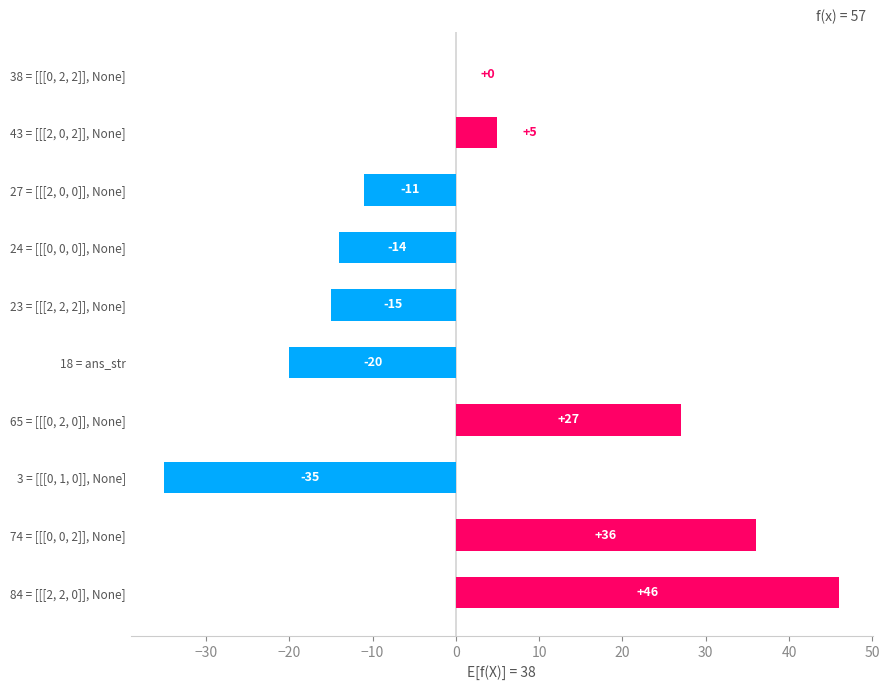

At which label is the value closest to 5?

43 = [[[2, 0, 2]], None]